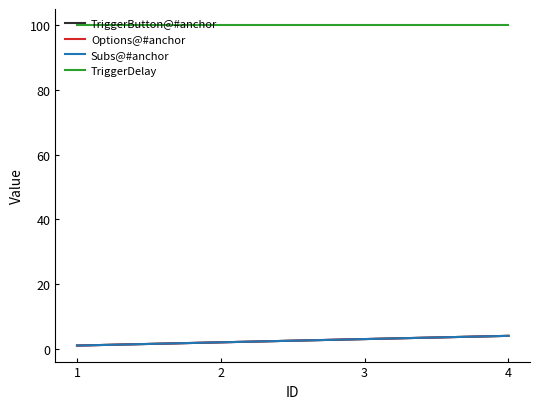

How many Subs@#anchor values are between 2 and 4?

3